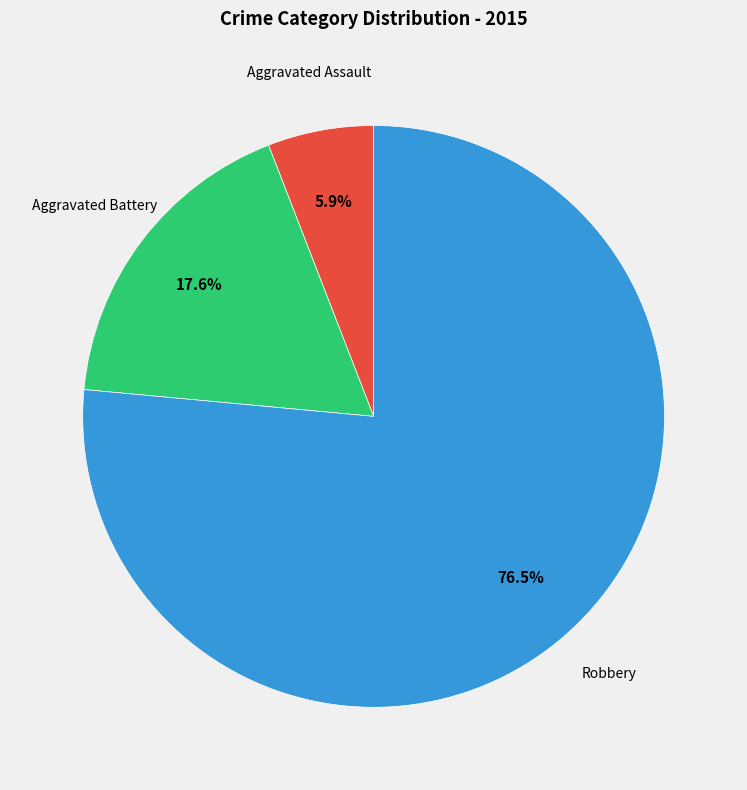

To the nearest percent, what is the difference between the largest and smallest slice percentages?

71%